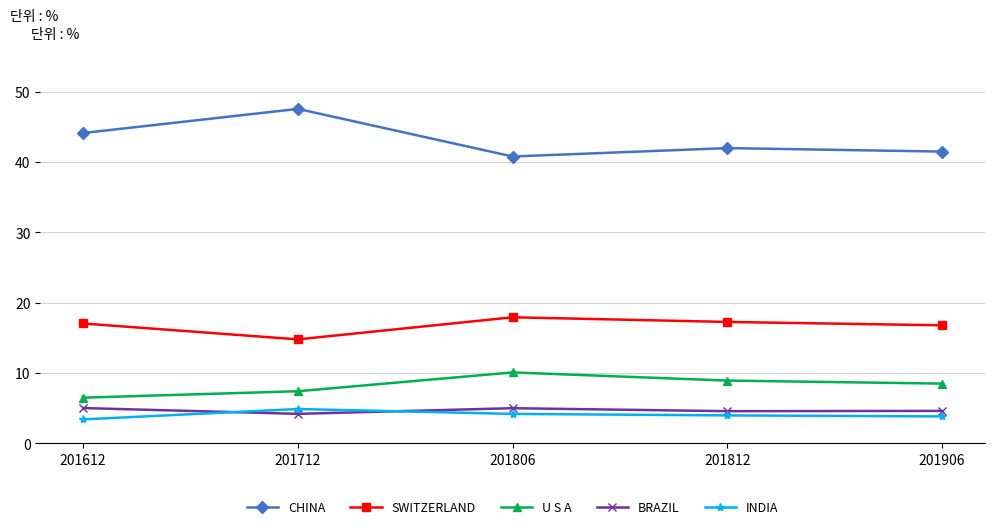

What is the average value of the INDIA series?

4.1